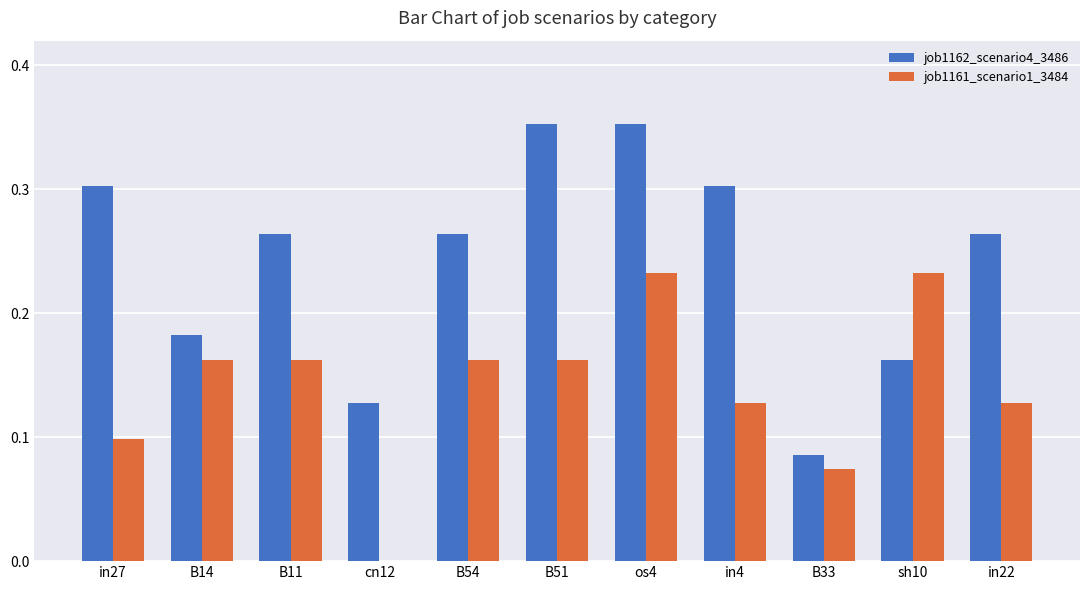

What are all the series names shown in the legend?

job1162_scenario4_3486, job1161_scenario1_3484